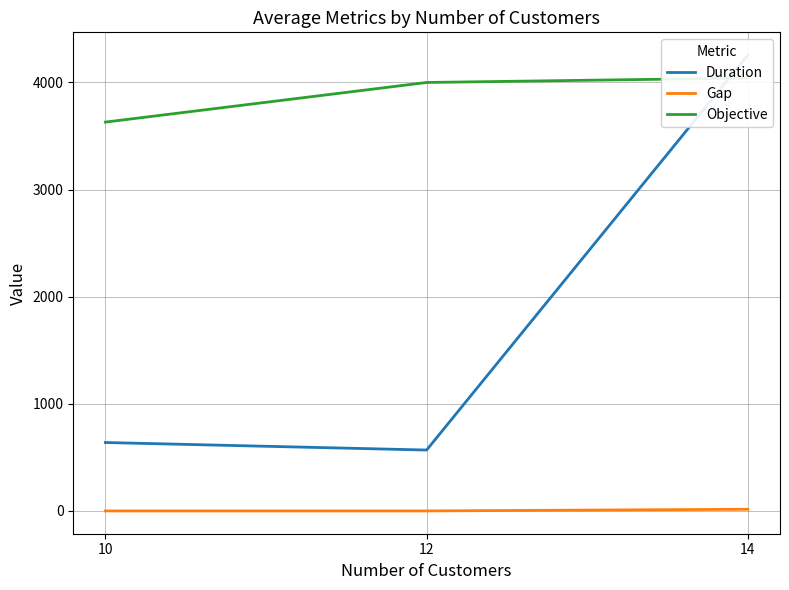

Where does the Objective series first go above 4000?

12